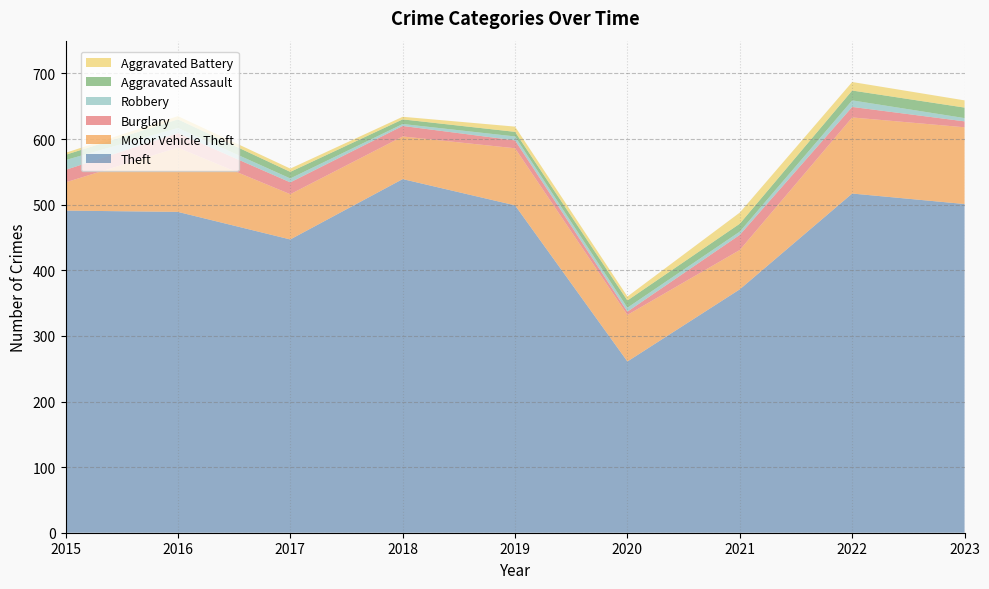

Reading left to right, list all the values displayed in this chart.

Theft: 491	489	447	539	499	261	371	517	501
Motor Vehicle Theft: 43	98	69	65	87	71	60	116	117
Burglary: 19	22	18	16	12	5	23	16	9
Robbery: 15	8	6	3	6	6	5	10	5
Aggravated Assault: 8	13	10	7	7	11	12	15	16
Aggravated Battery: 3	5	5	4	8	6	17	13	11